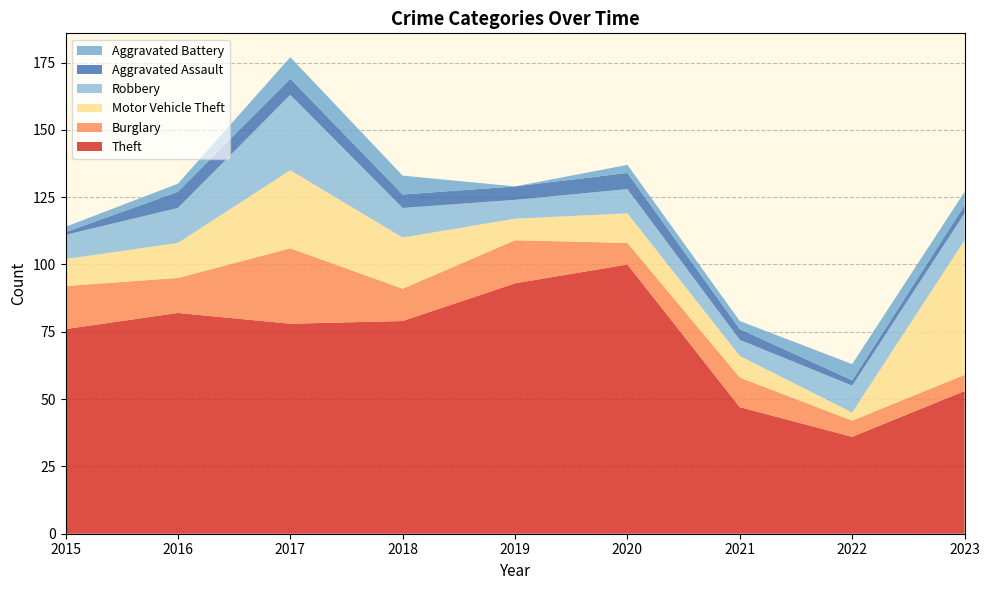

Reading right to left, what are all the values shown in this chart?

Theft: 53	36	47	100	93	79	78	82	76
Burglary: 6	6	11	8	16	12	28	13	16
Motor Vehicle Theft: 50	3	8	11	8	19	29	13	10
Robbery: 10	10	6	9	7	11	28	13	9
Aggravated Assault: 3	2	4	6	5	5	6	6	1
Aggravated Battery: 5	6	3	3	0	7	8	3	2